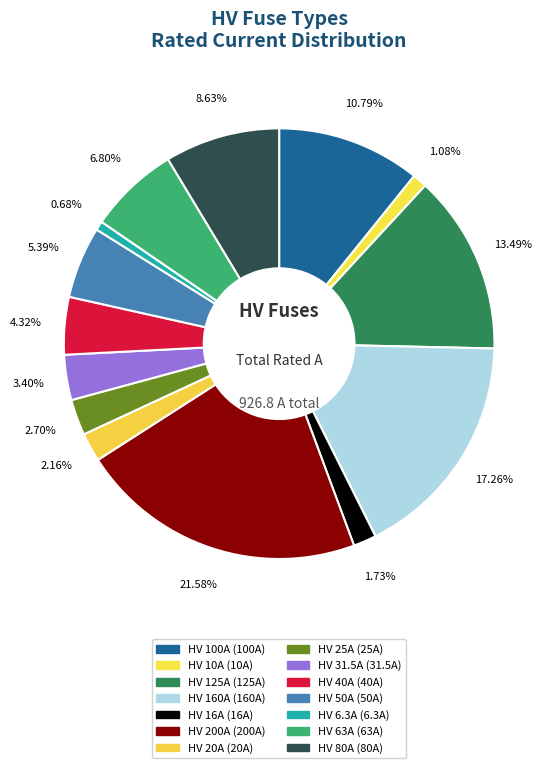

Do HV 16A and HV 25A together represent more than half of the pie?

No